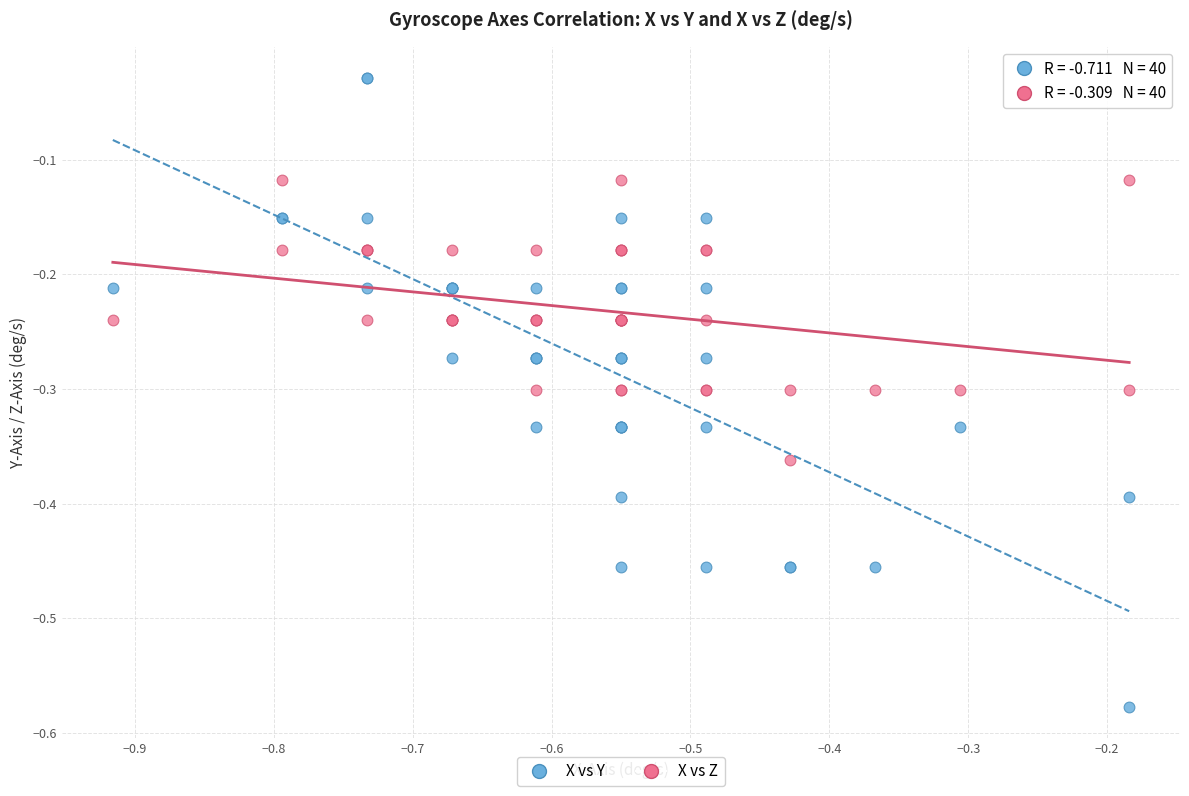

Which series has the widest spread of Y values?

X vs Y